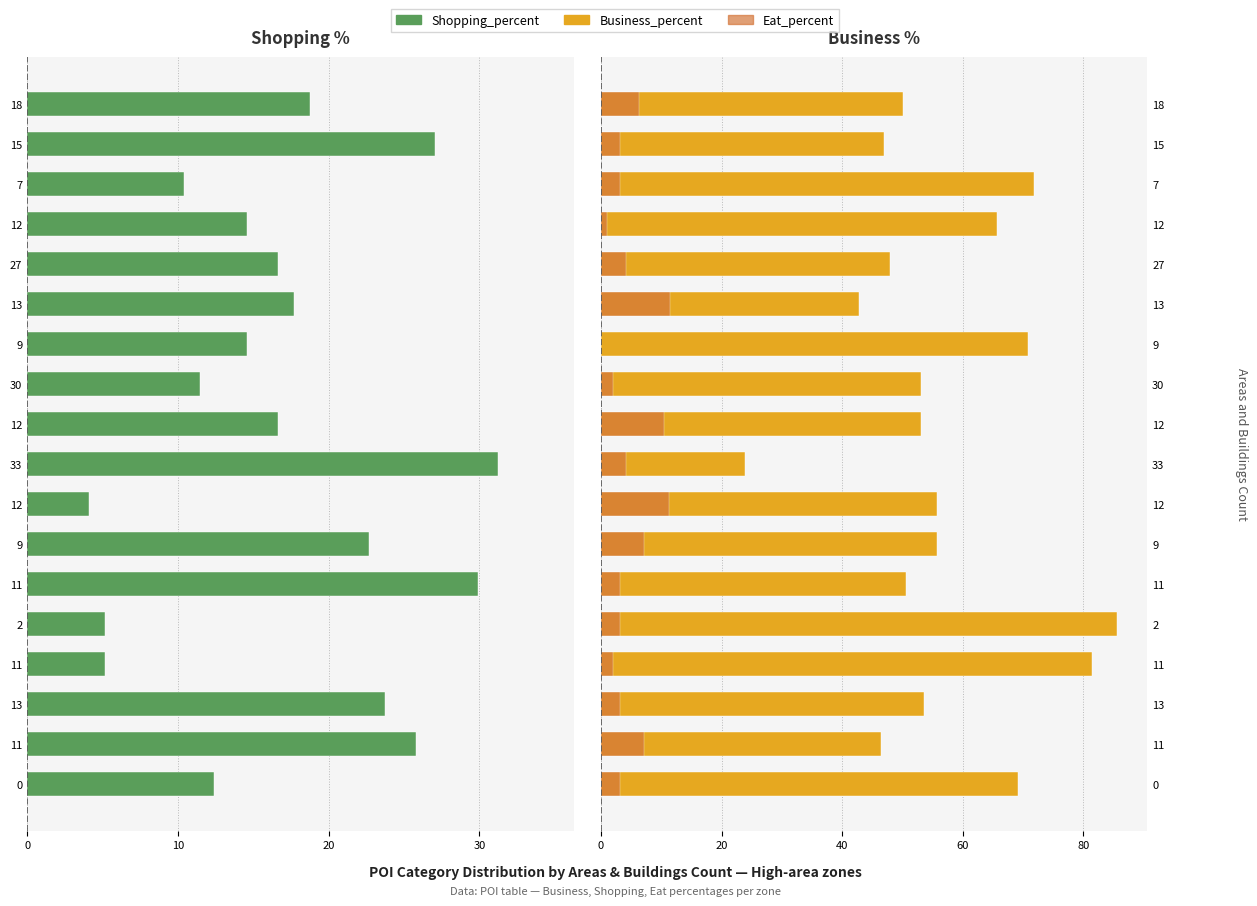

How many bars are there in total?

54